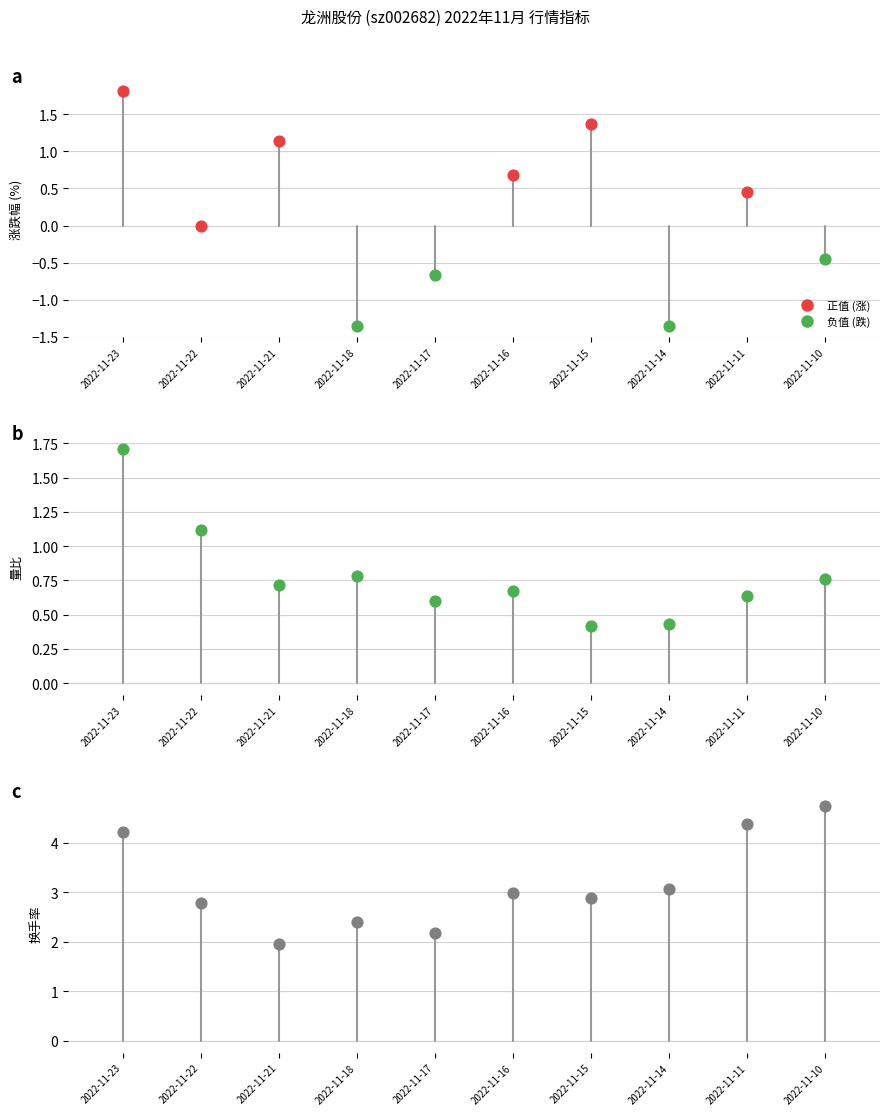

Is the value of 量比 at 2022-11-23 greater than the value of 涨跌幅% at 2022-11-15?

Yes